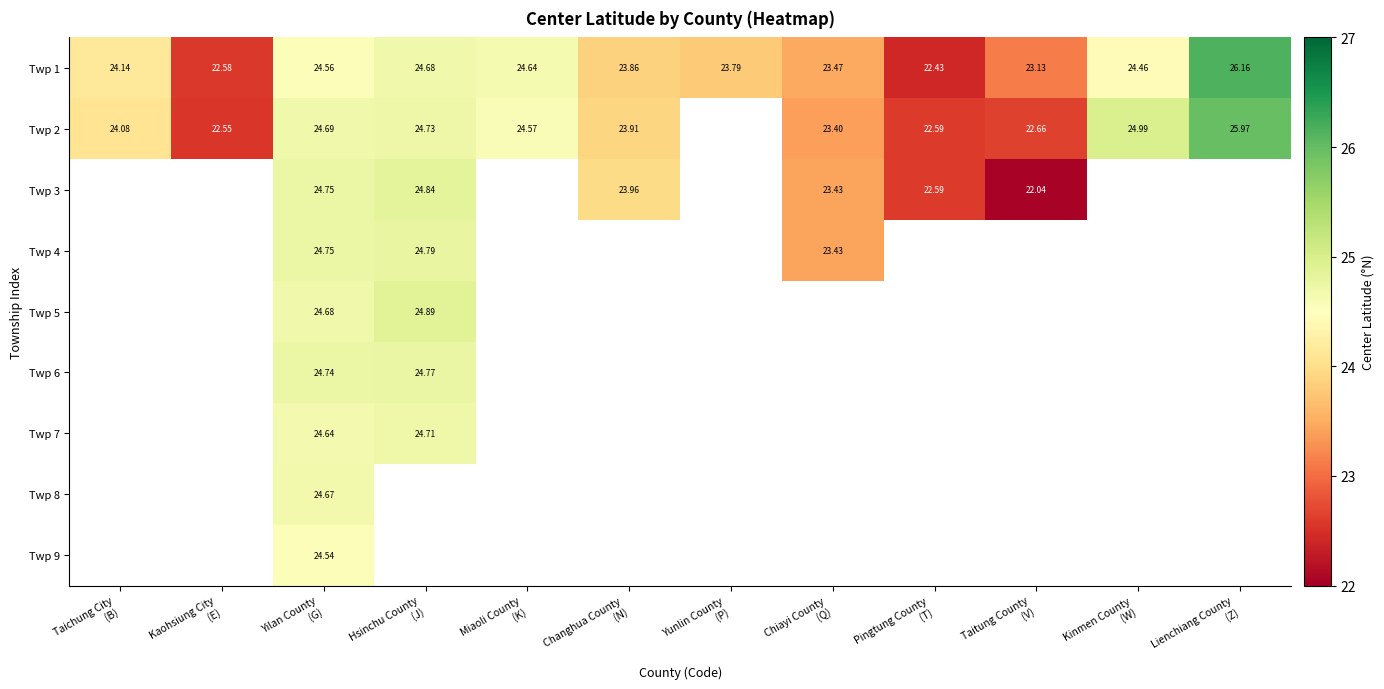

How many data points in Twp 1 are less than 24?

6